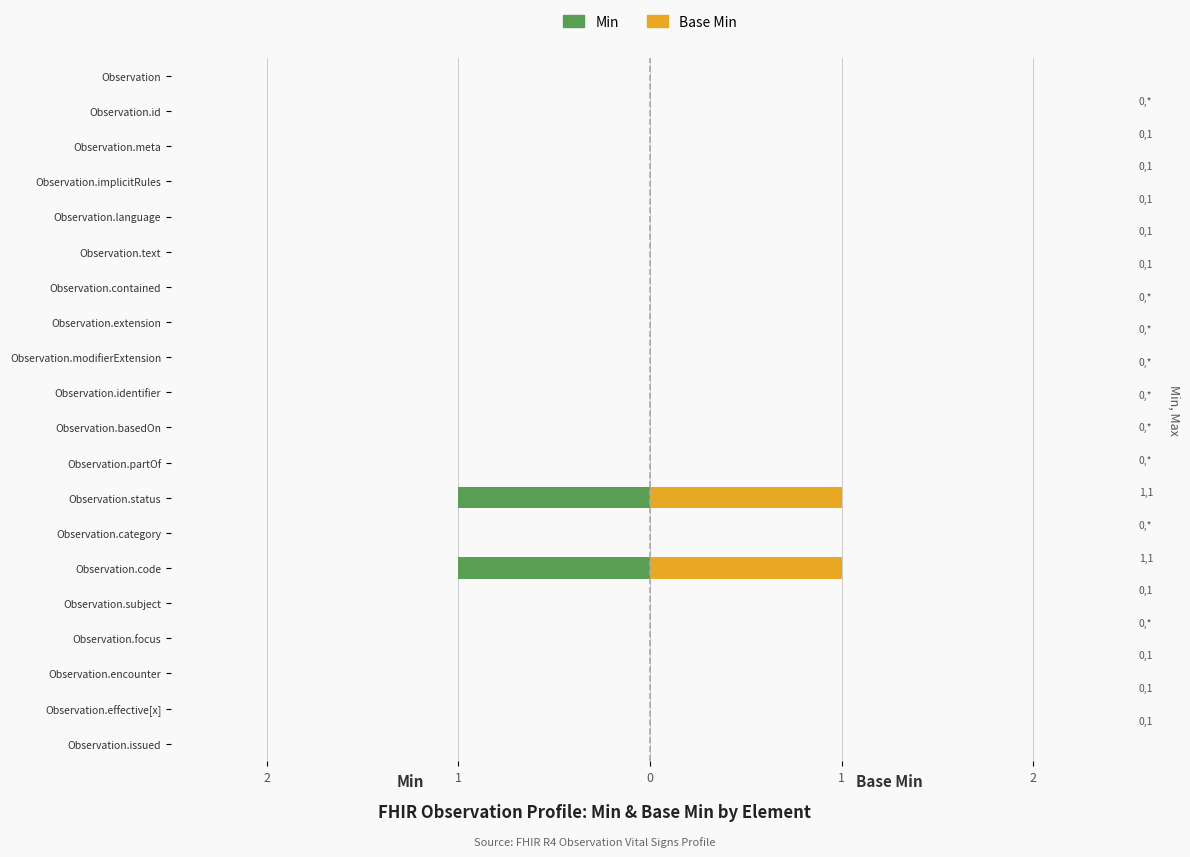

List the series in order of their overall mean, highest first.

Base Min, Min